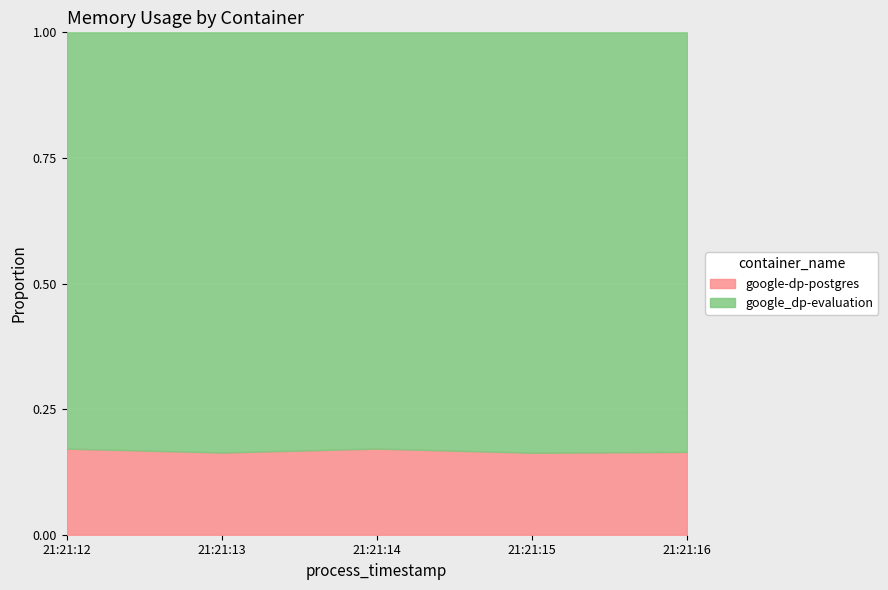

How many categories are shown in the chart?

5